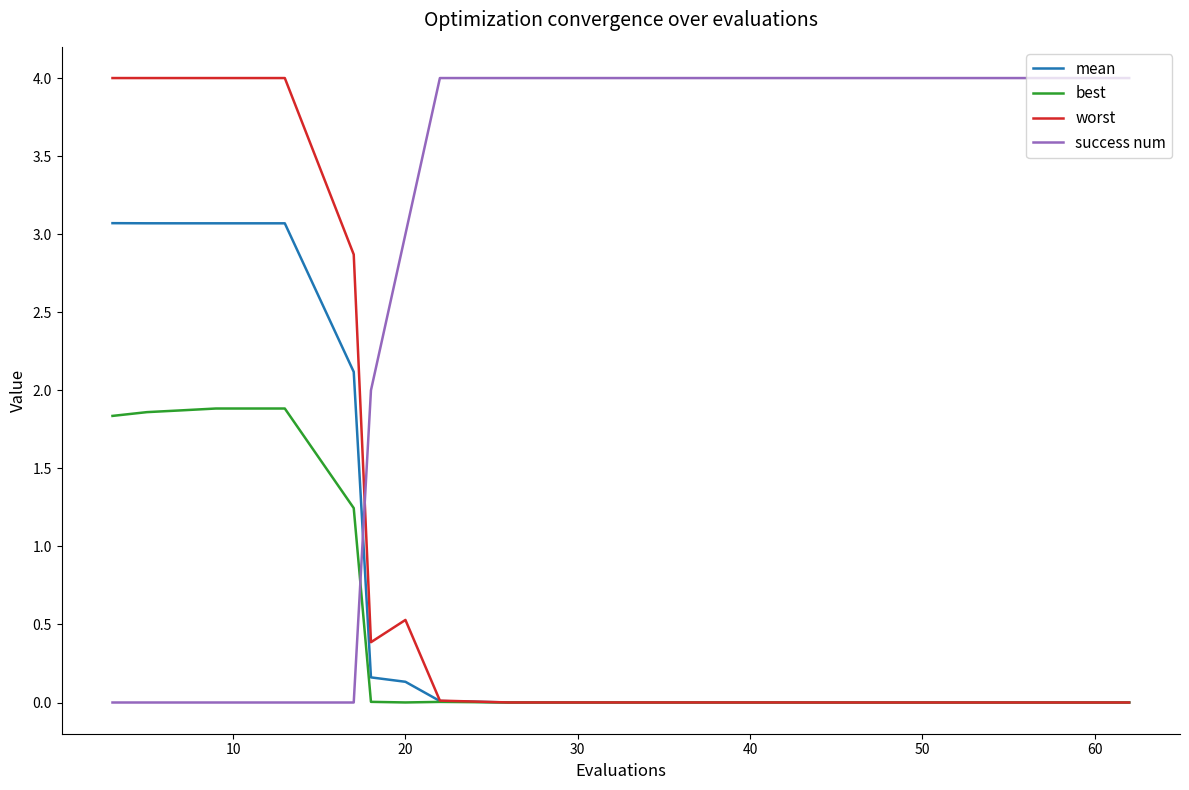

True or false: success num and mean intersect in this chart.

True